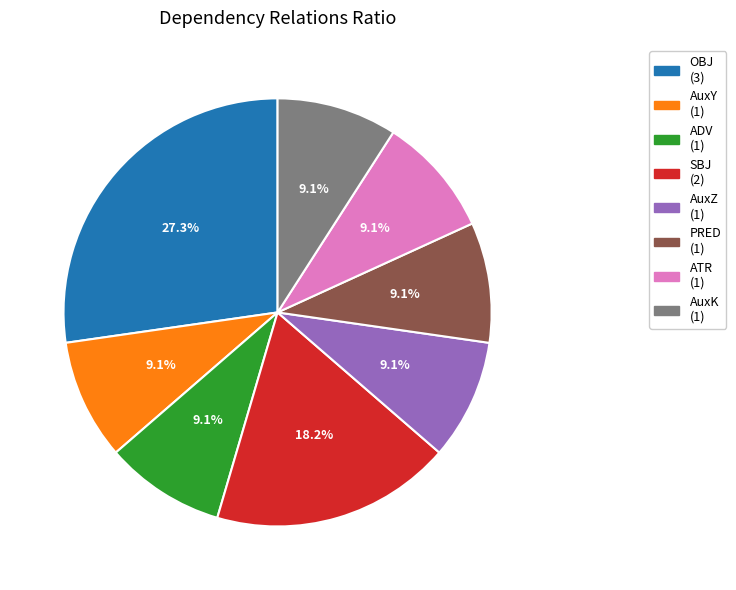

Which has a higher value, OBJ or PRED?

OBJ